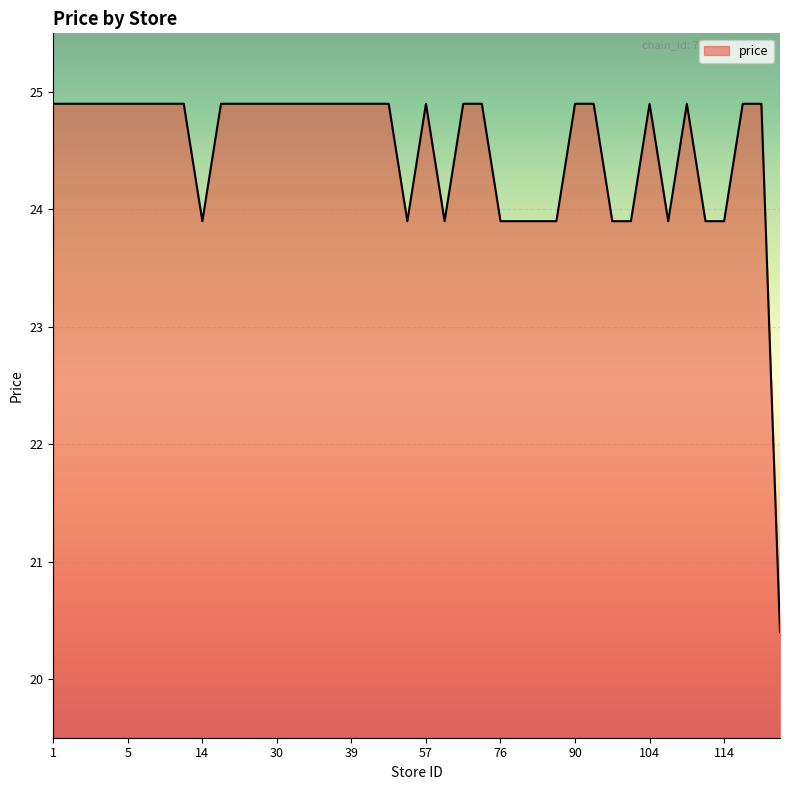

How many values are below 24?

13